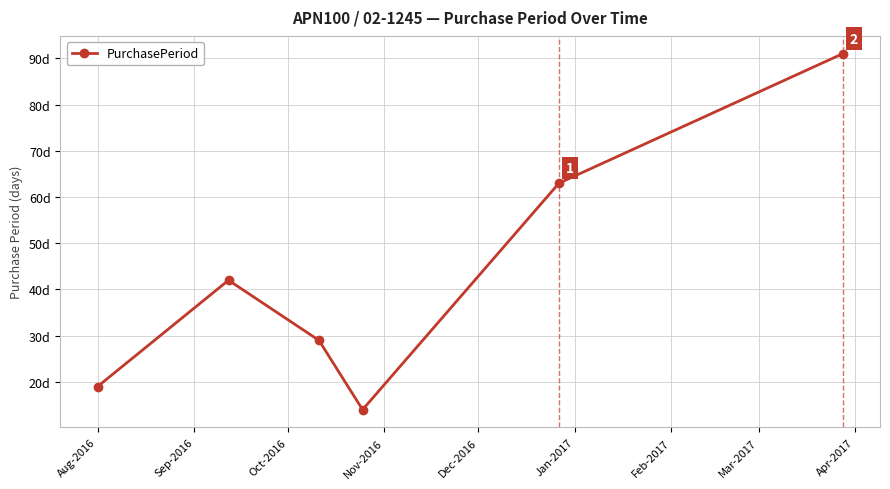

How many lines are shown in the chart?

1